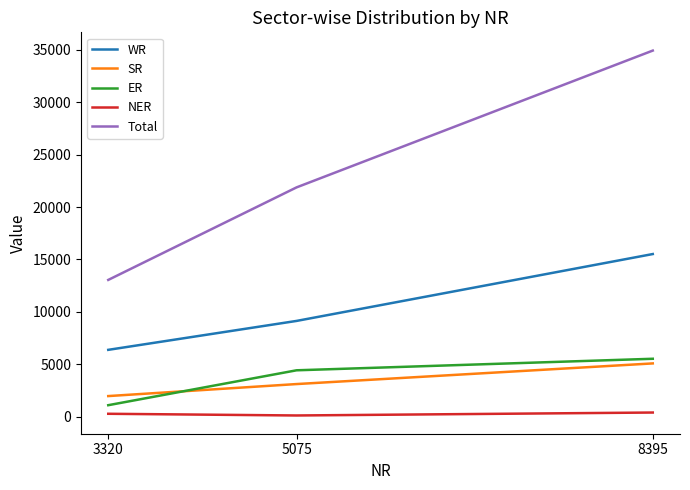

What is the difference between the SR values at 8395 and 5075?

1970